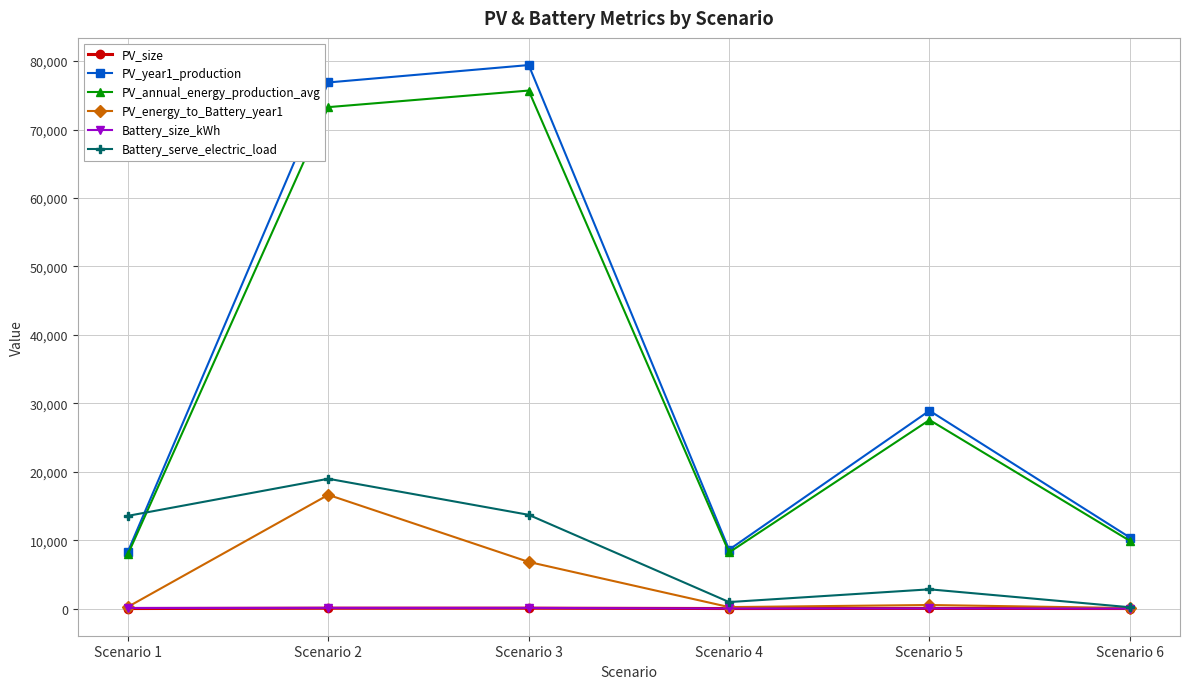

True or false: Battery_size_kWh and PV_annual_energy_production_avg intersect in this chart.

False